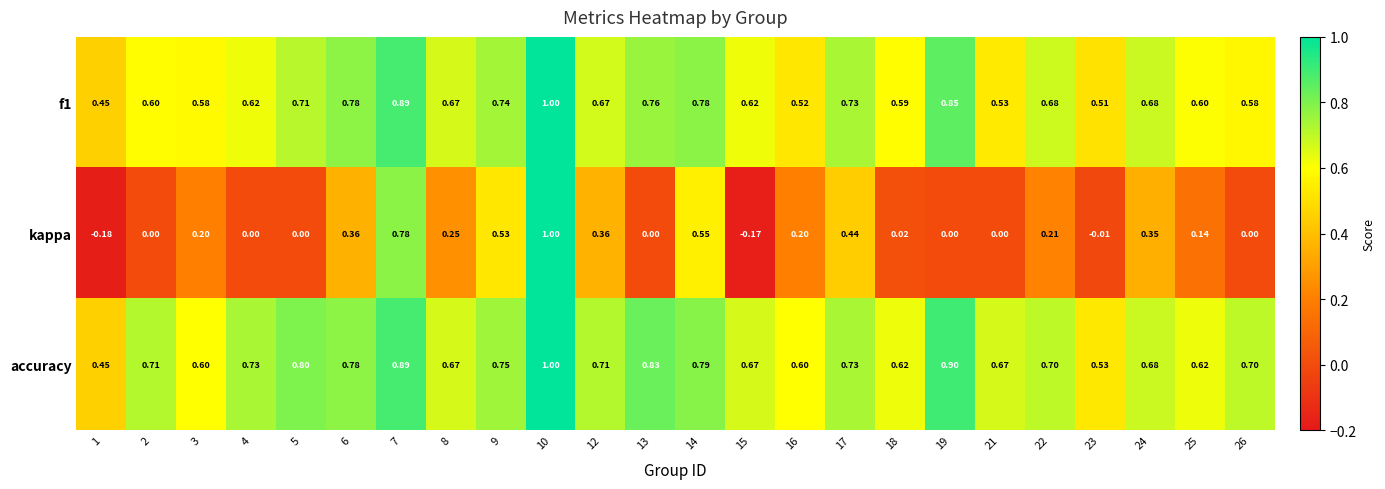

At how many categories does at least one series exceed 0?

24